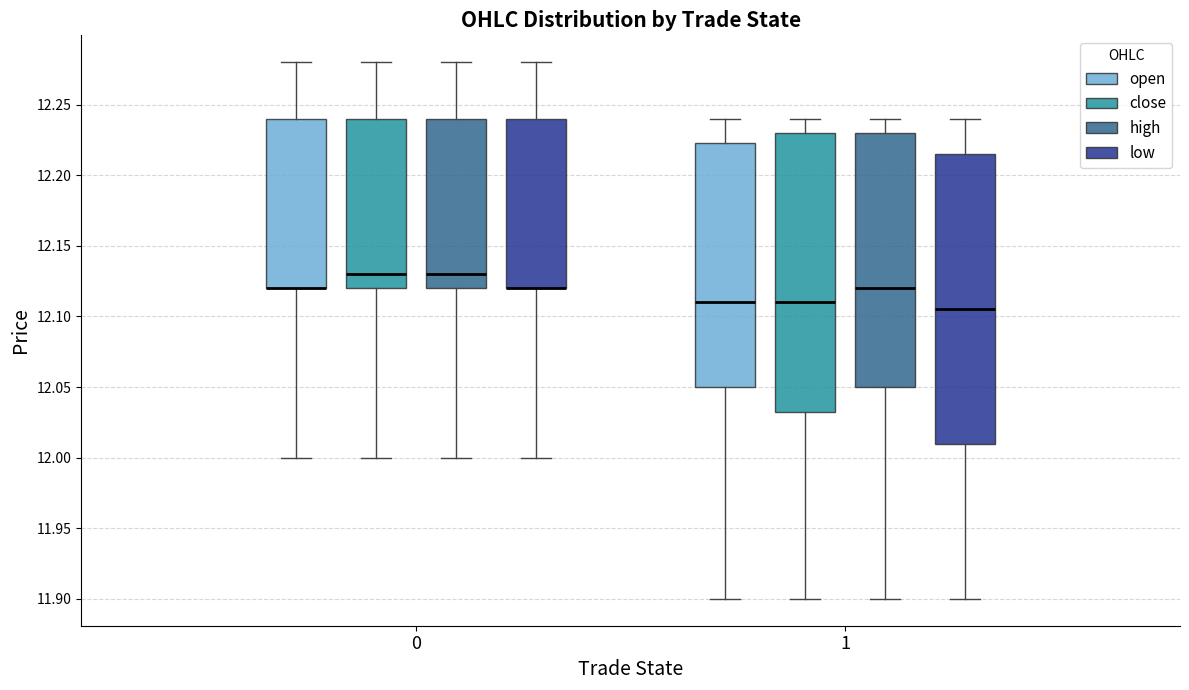

Which box is the tallest, from its lower edge to its upper edge?

1 (low)